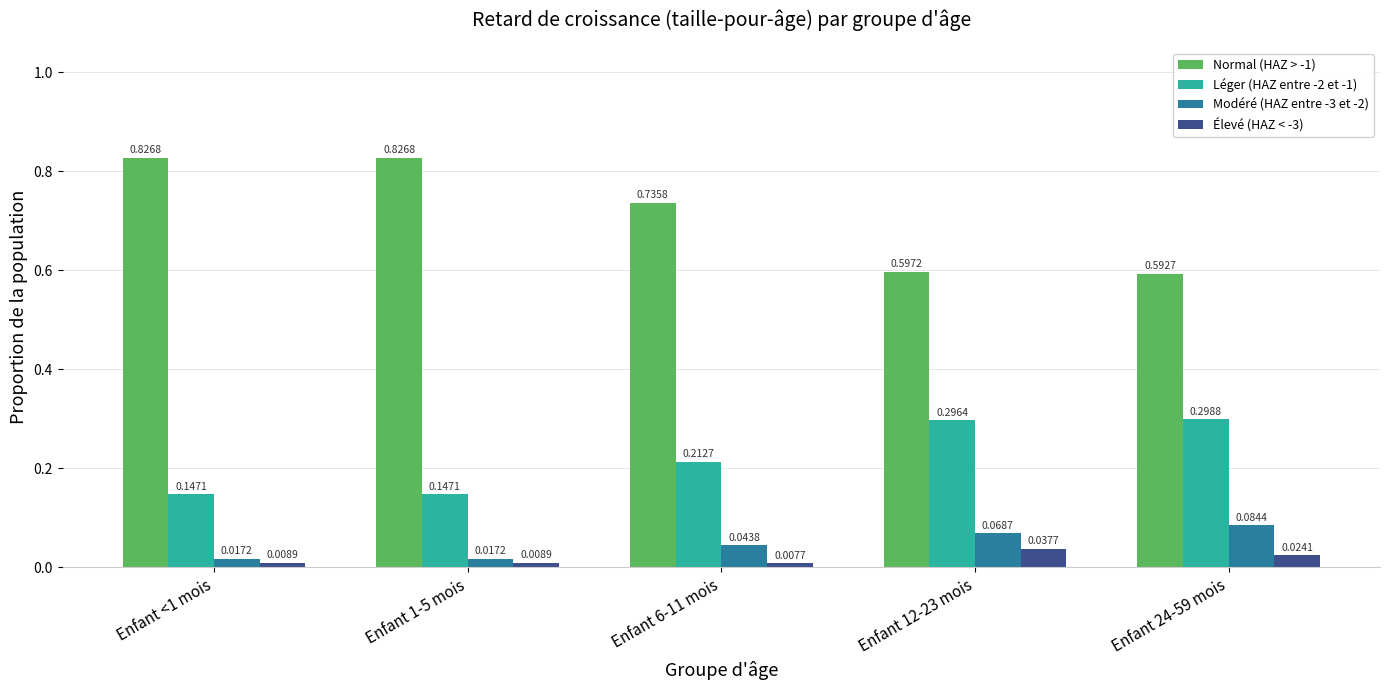

What position from the right is Enfant 6-11 mois?

3